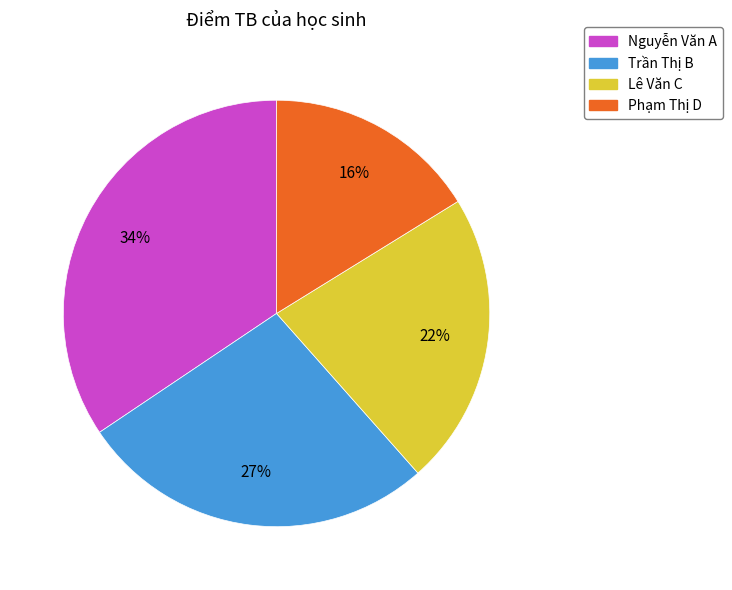

To the nearest percent, what is the combined percentage of Trần Thị B and Phạm Thị D?

43%